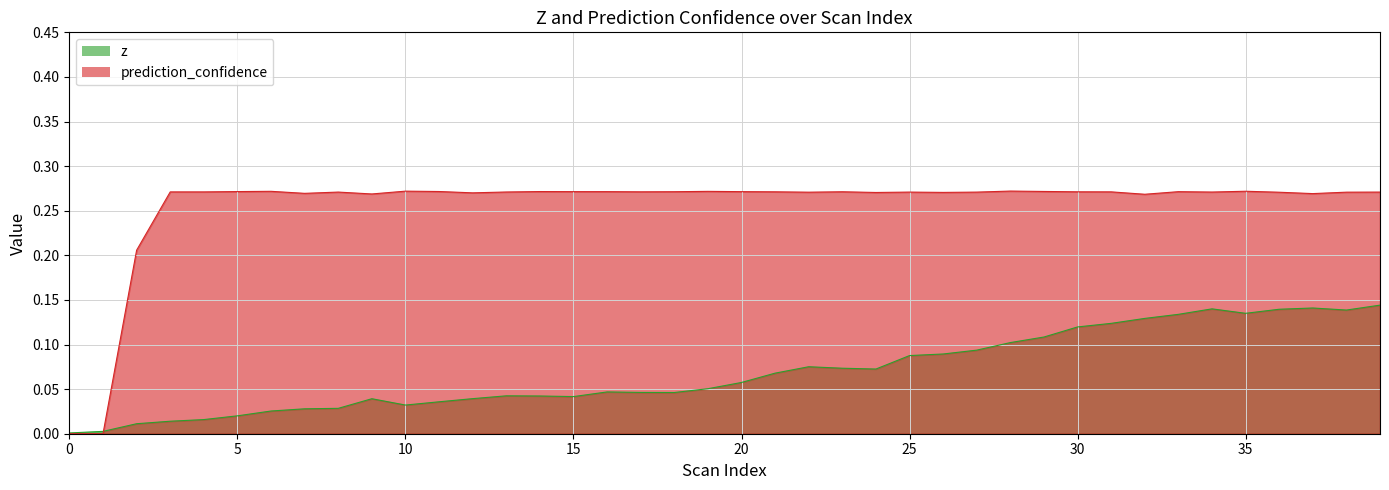

The value of prediction_confidence at 0 is -0.1. True or false?

False